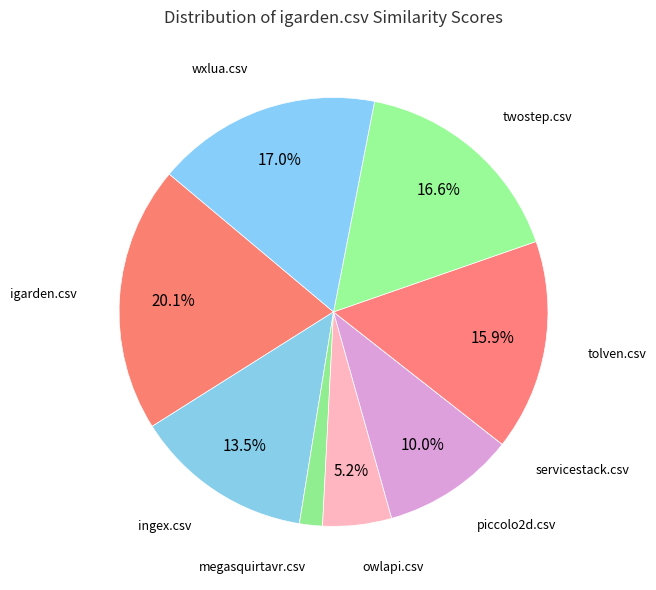

Which category has the biggest portion of the pie?

igarden.csv